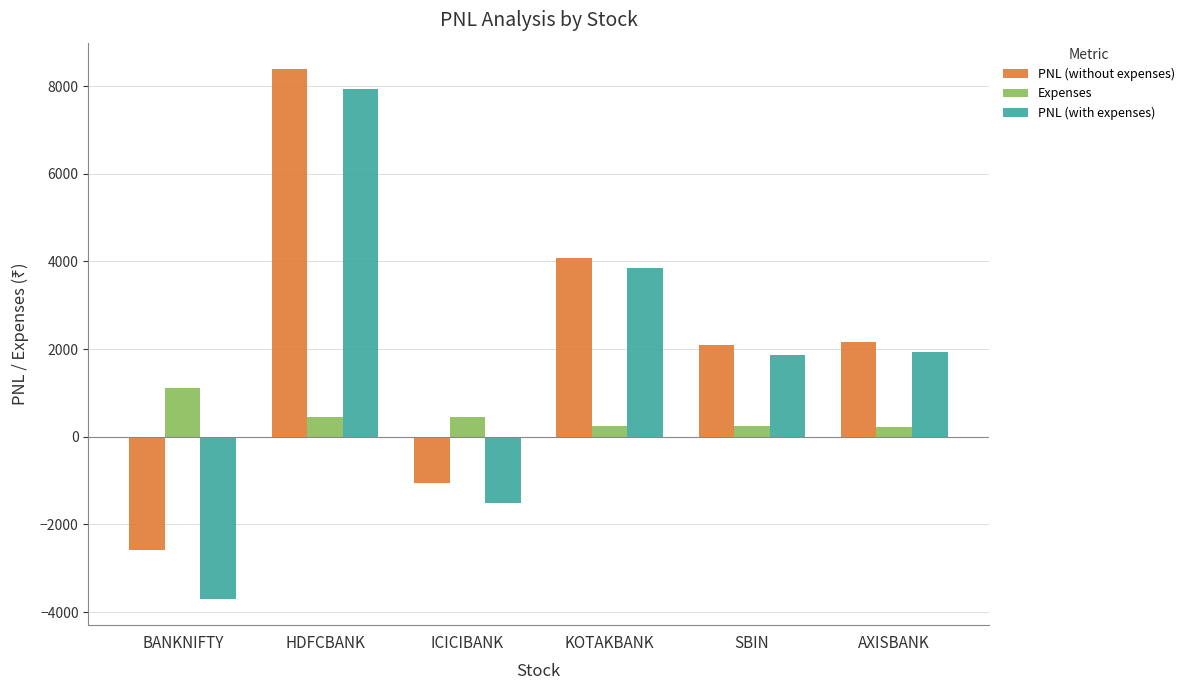

What are all the series names shown in the legend?

PNL (without expenses), Expenses, PNL (with expenses)